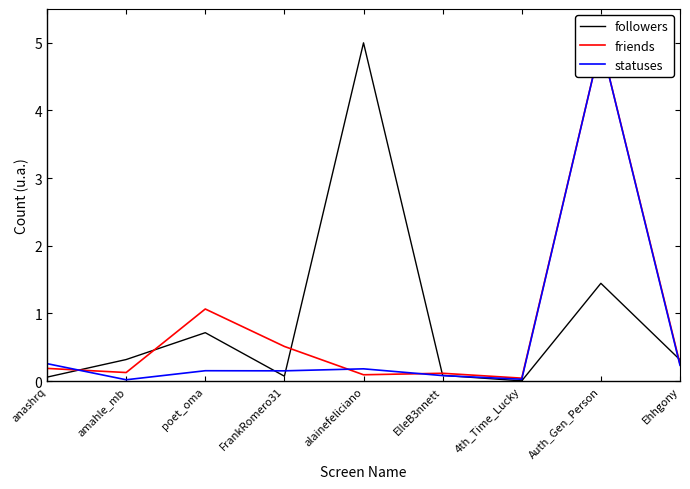

Reading left to right, list all the values displayed in this chart.

followers: 0.1	0.3	0.7	0.1	5.0	0.1	0.0	1.4	0.3
friends: 0.2	0.1	1.1	0.5	0.1	0.1	0.0	5.0	0.3
statuses: 0.3	0.0	0.2	0.2	0.2	0.1	0.0	5.0	0.2